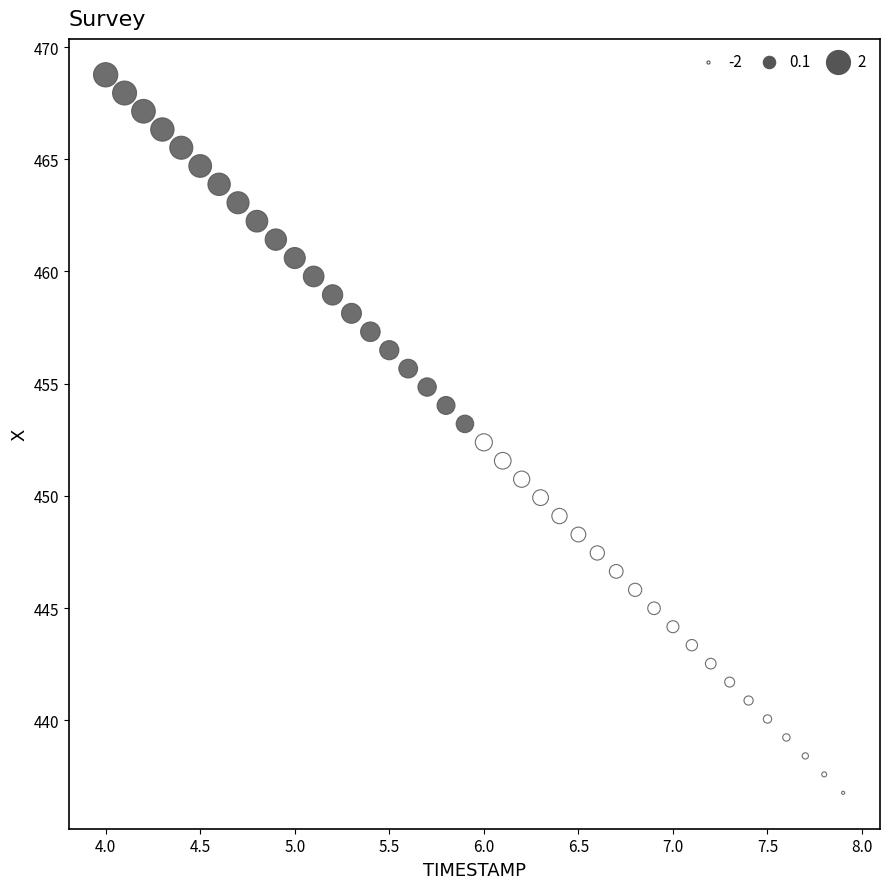

What is the range of Y values (max minus min)?

32.0